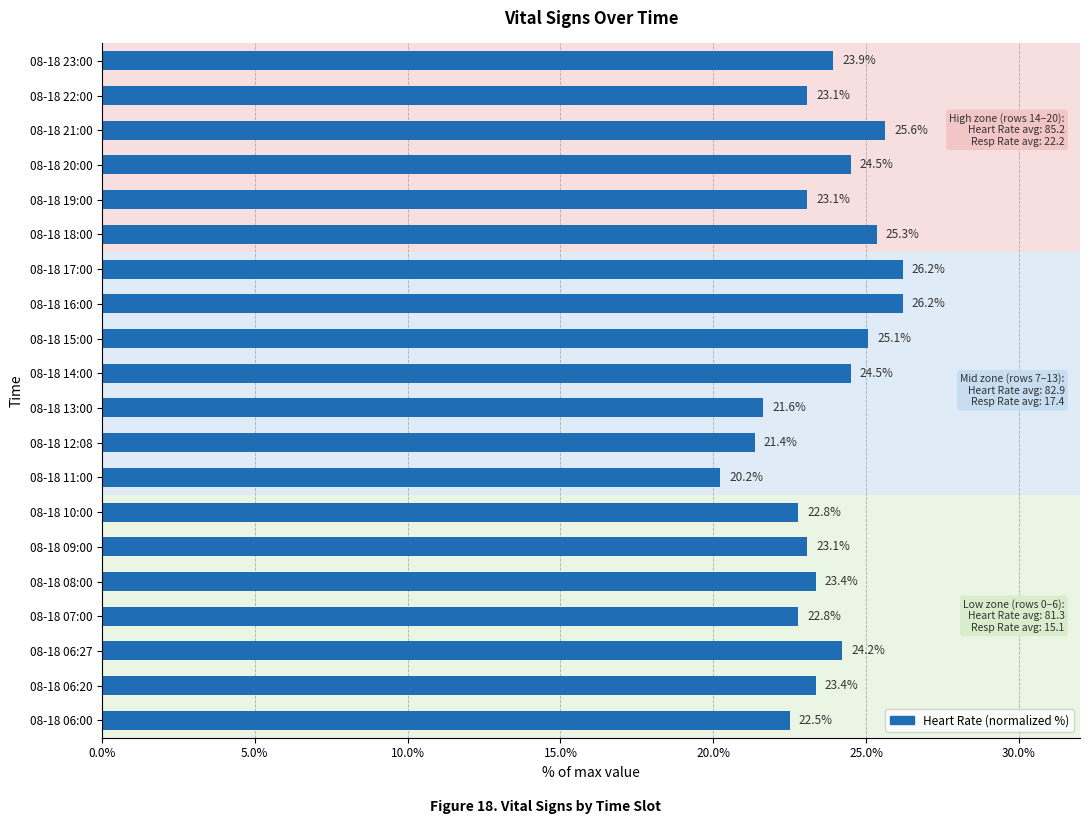

What is the difference between the maximum and minimum values?

6.0